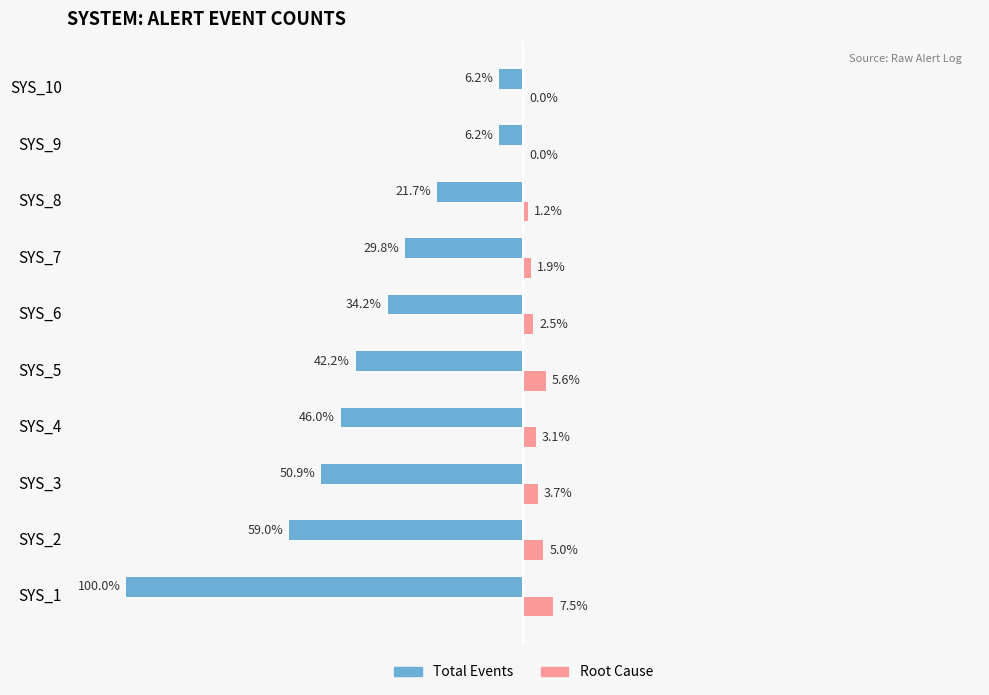

At which label is Total Events closest to -53?

SYS_3